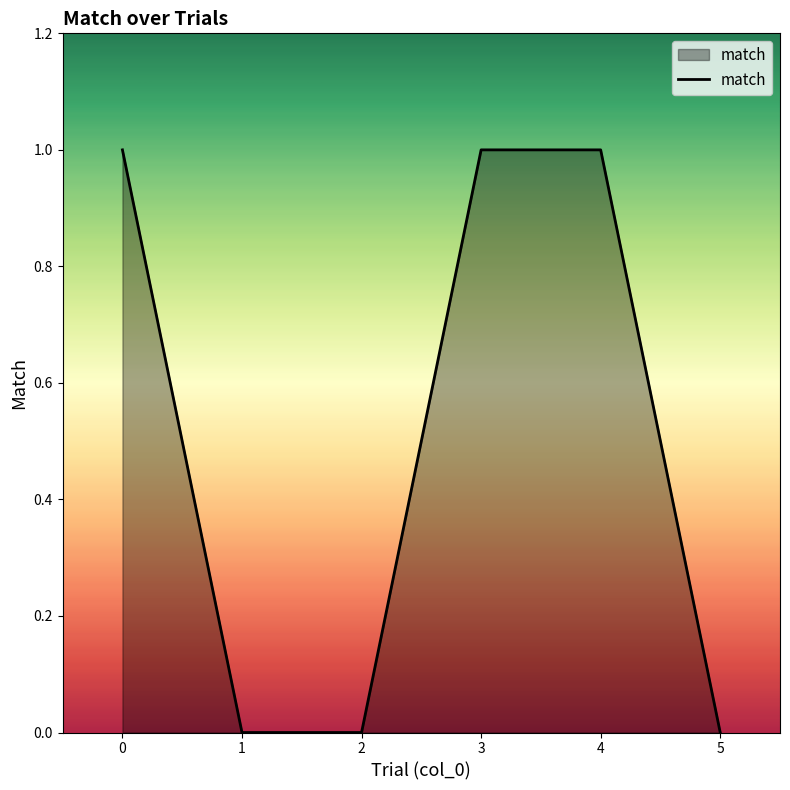

Approximately how many times larger is the value at 3 compared to 4?

1.0